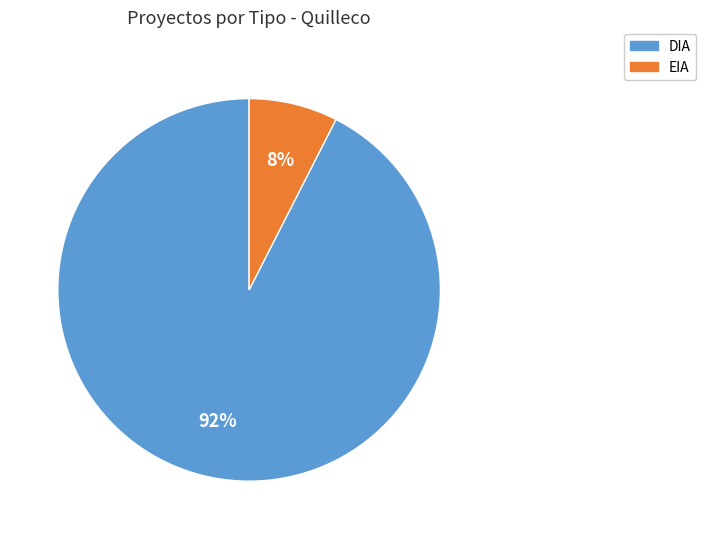

Which has a higher value, EIA or DIA?

DIA